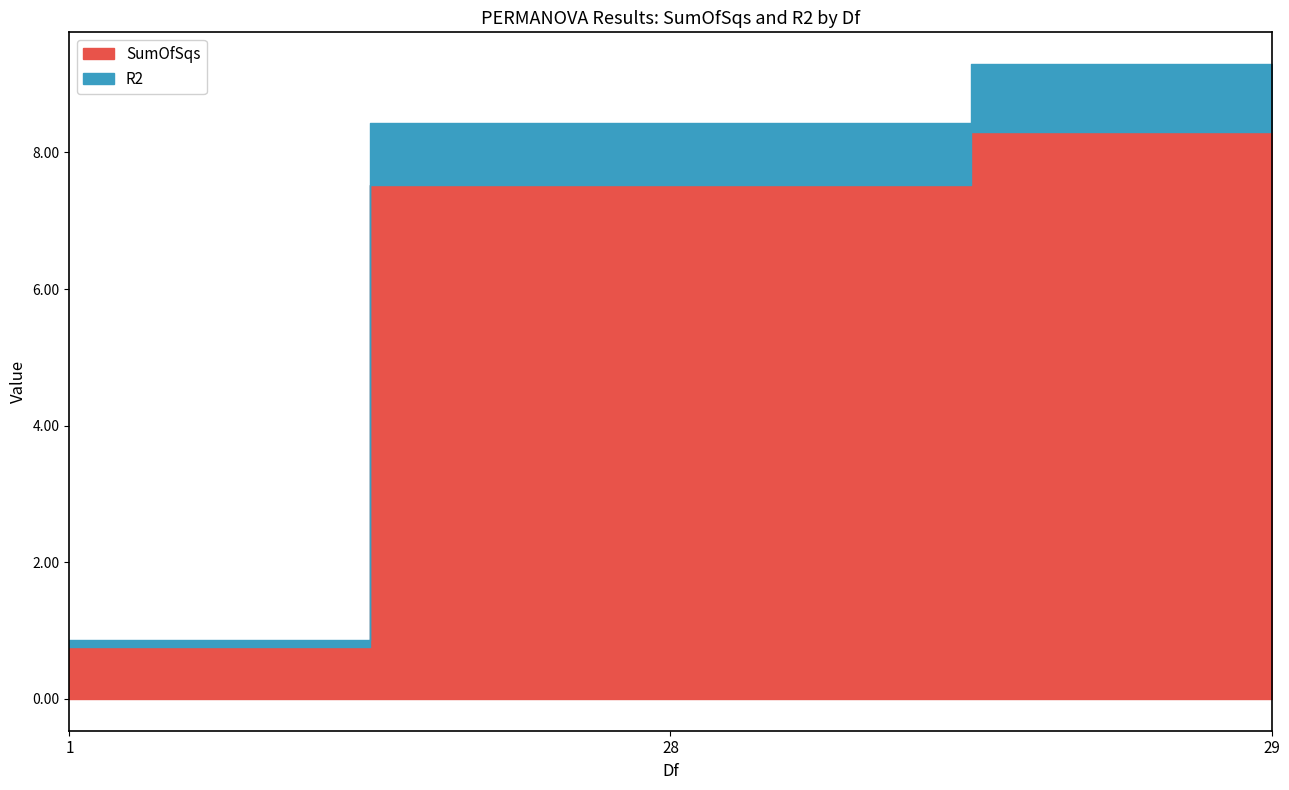

At 29, list the series in order from largest to smallest.

SumOfSqs, R2